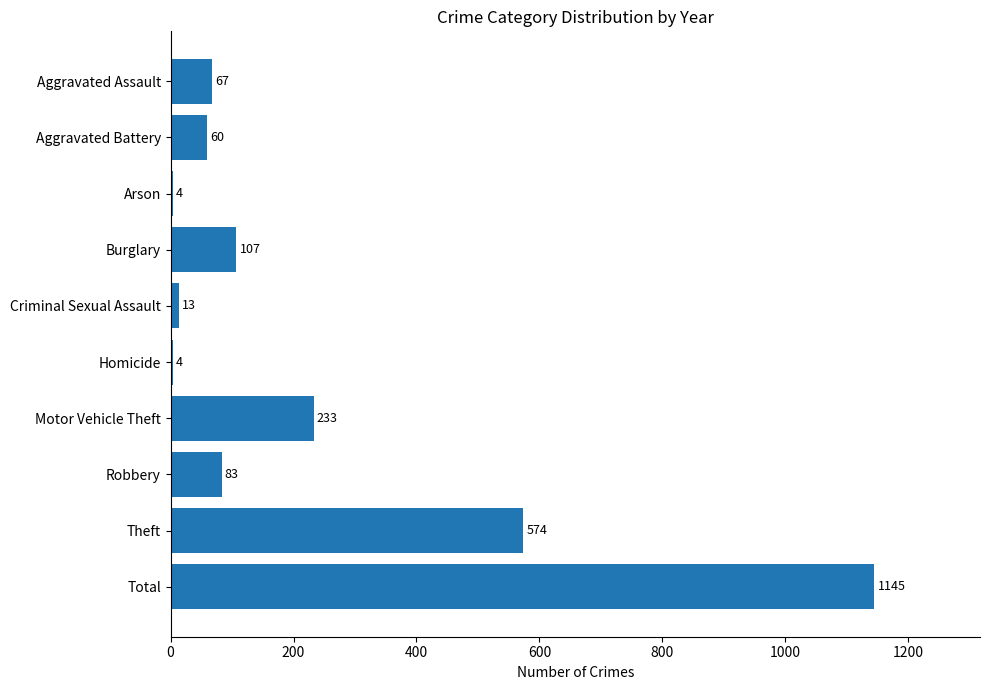

What is the label of the 8th bar from the top?

Robbery